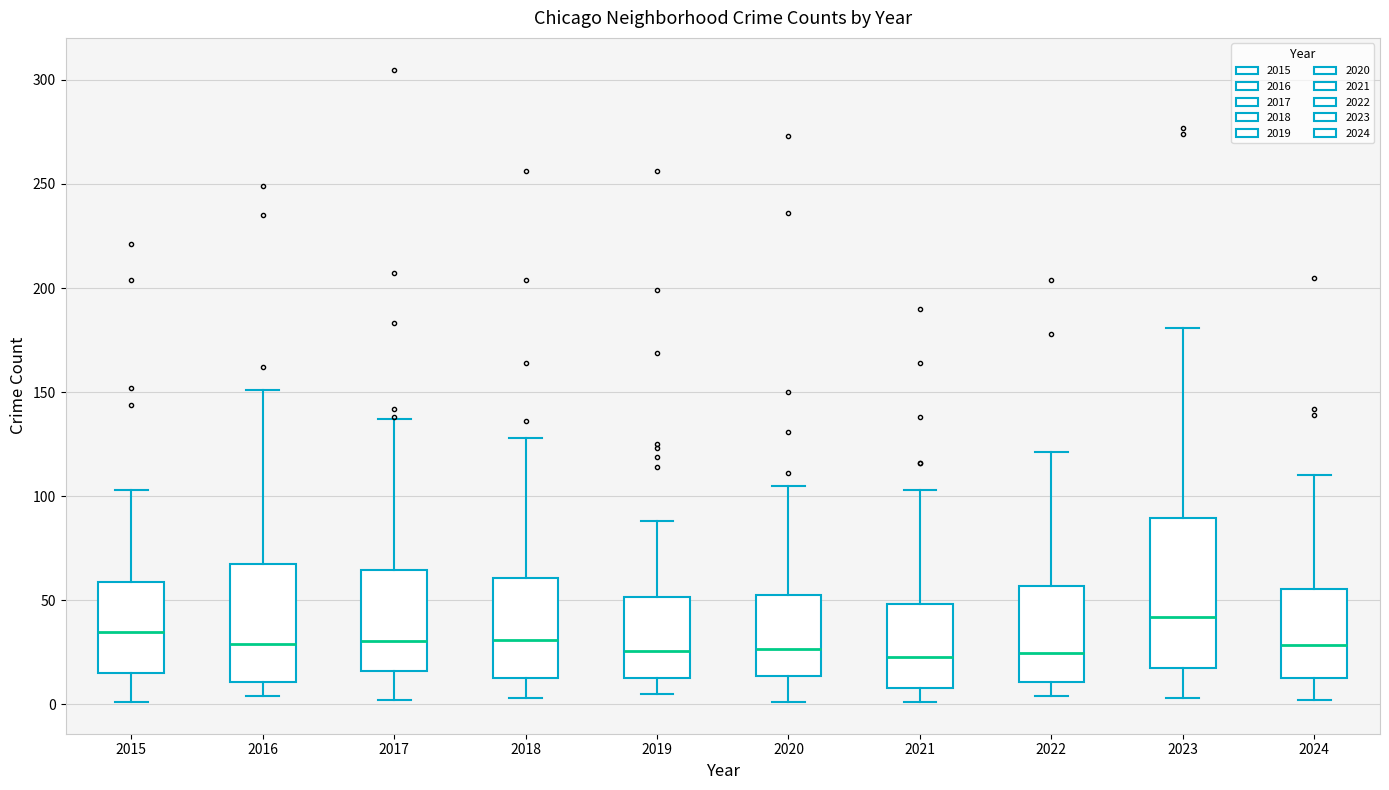

Which box is the tallest, from its lower edge to its upper edge?

2023